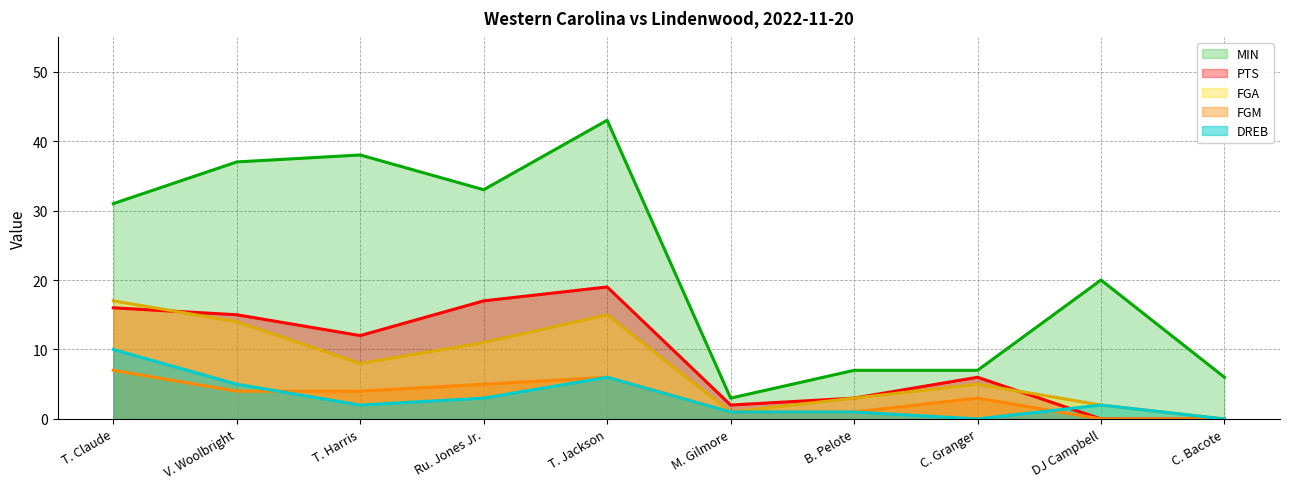

What is the sum of all DREB values?

30